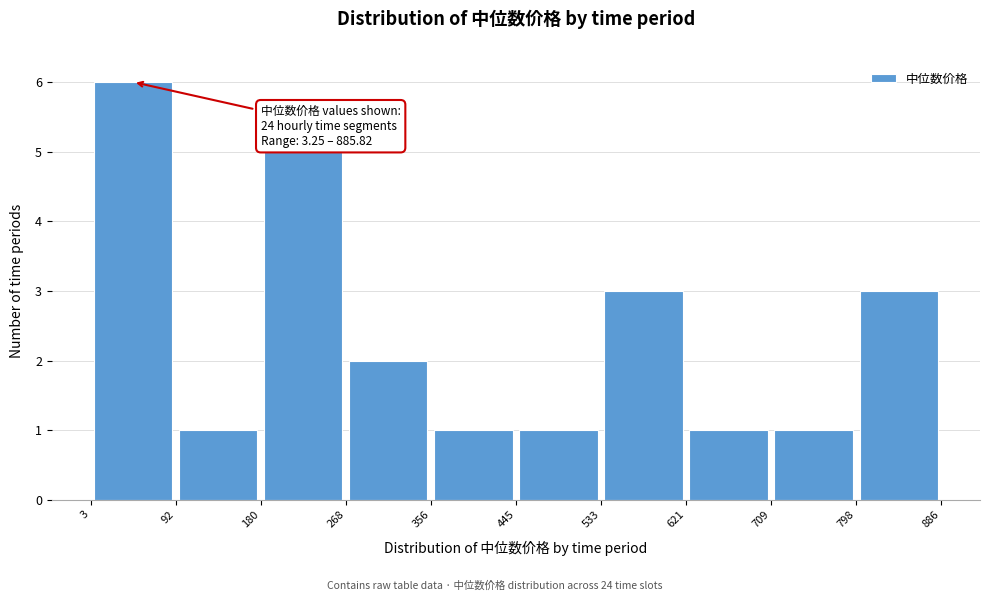

Over which range of the x-axis is the bar tallest?

3 to 92